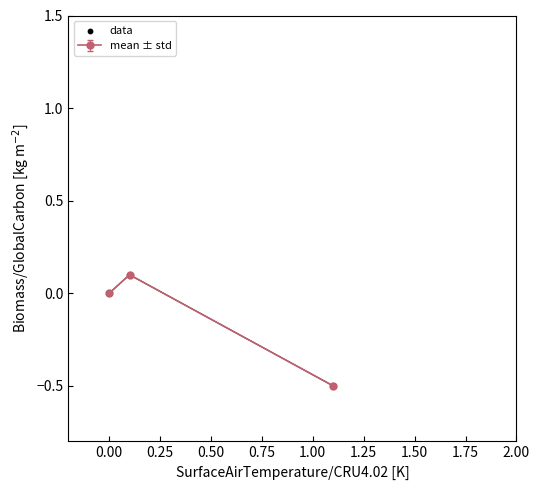

What is the value of the 3rd point from the left?

-0.5